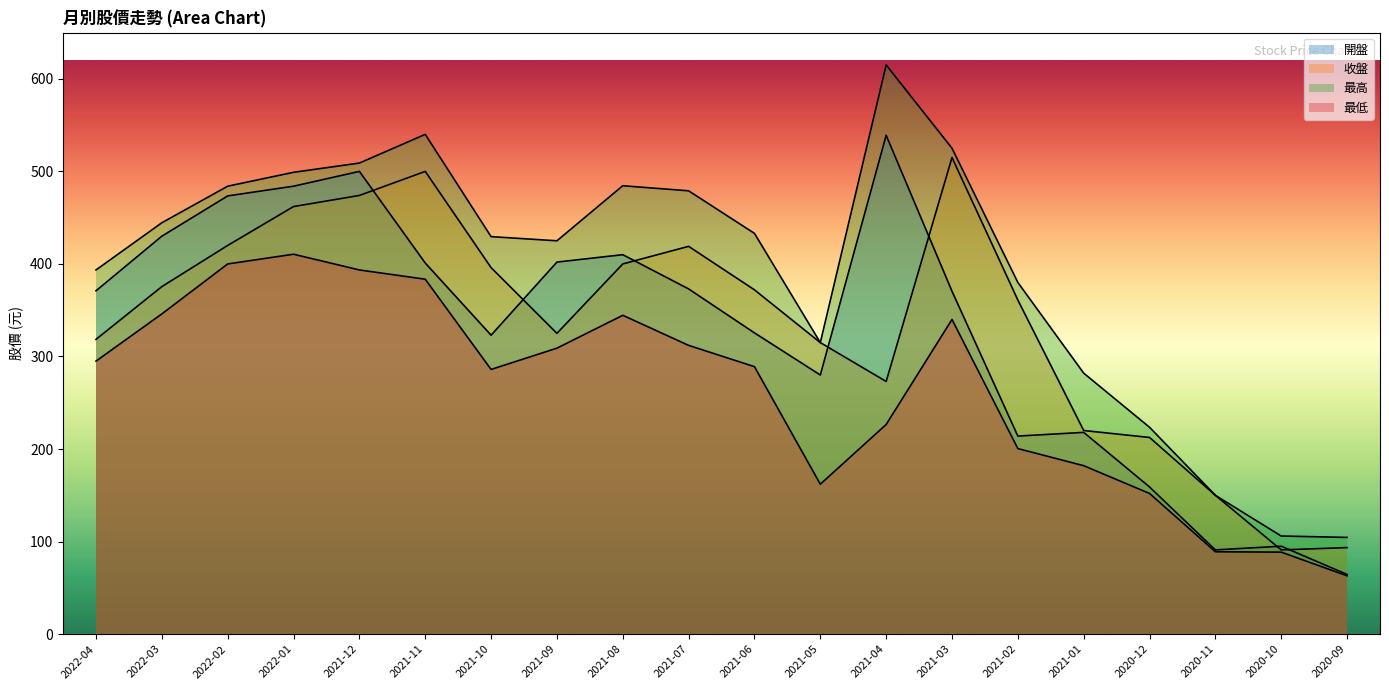

True or false: 最高 and 開盤 intersect in this chart.

False